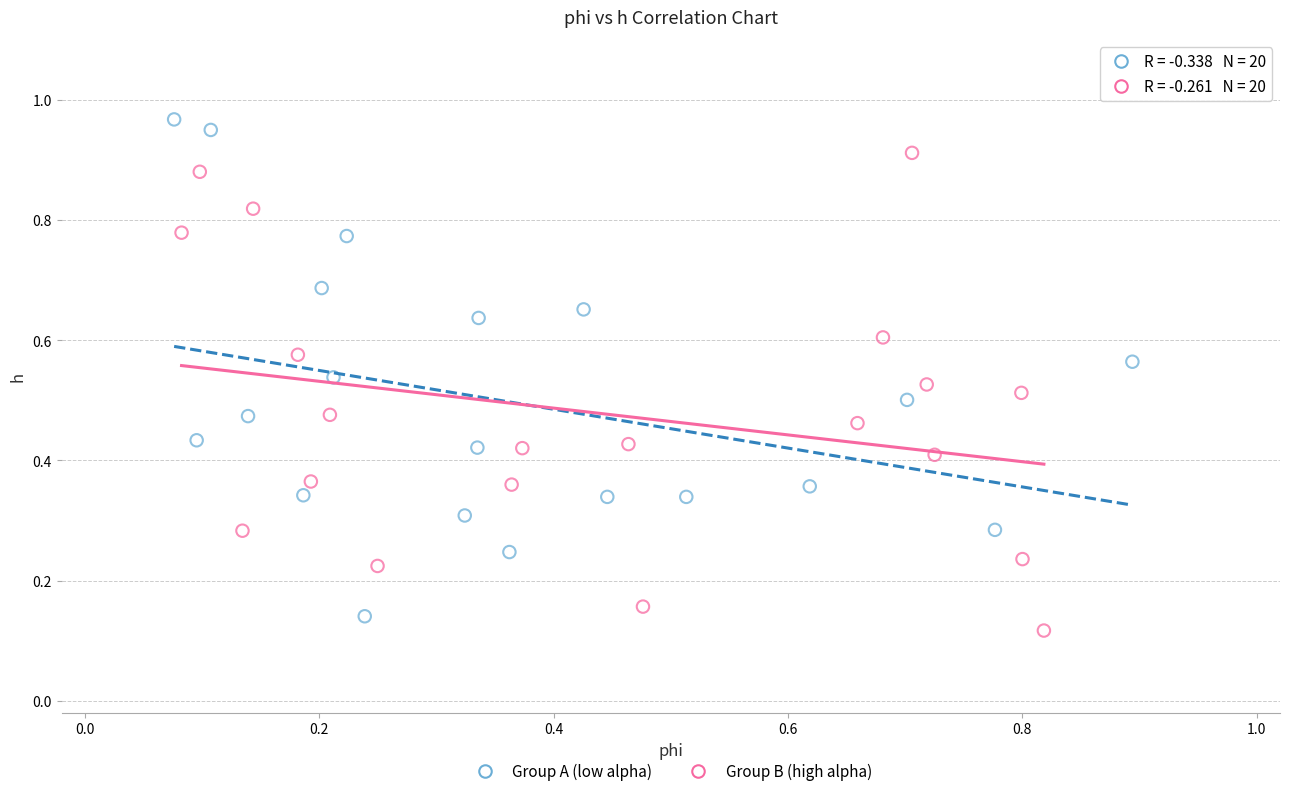

Which series reaches the maximum Y coordinate?

Group A (low alpha)